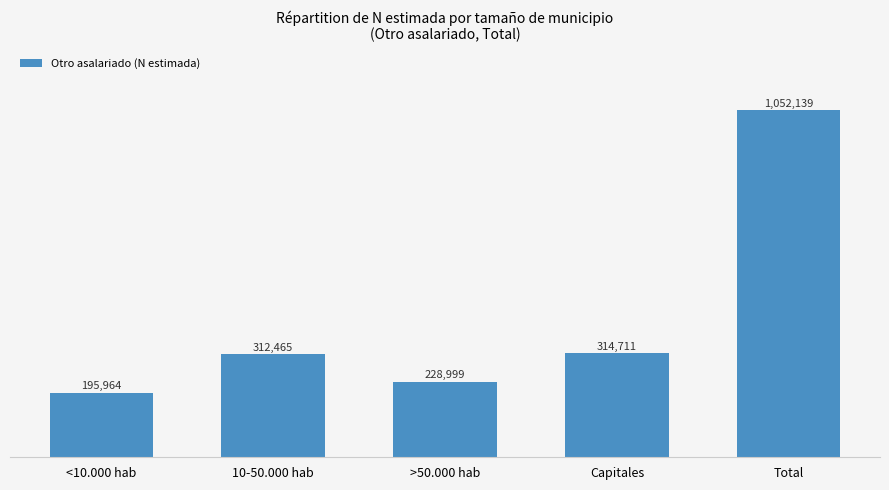

How many categories are shown in the chart?

5